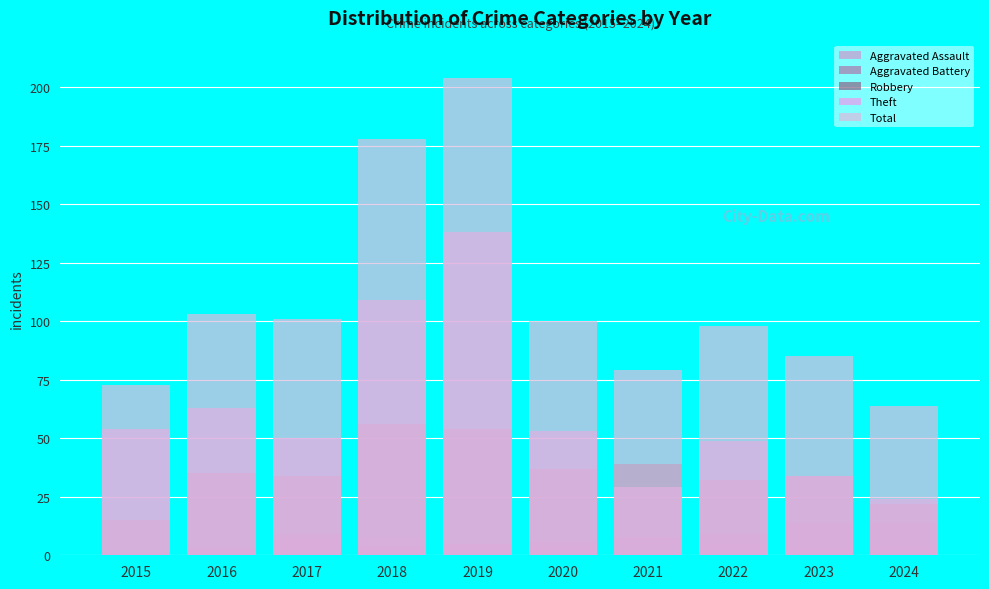

What is the average value of the Theft series?

60